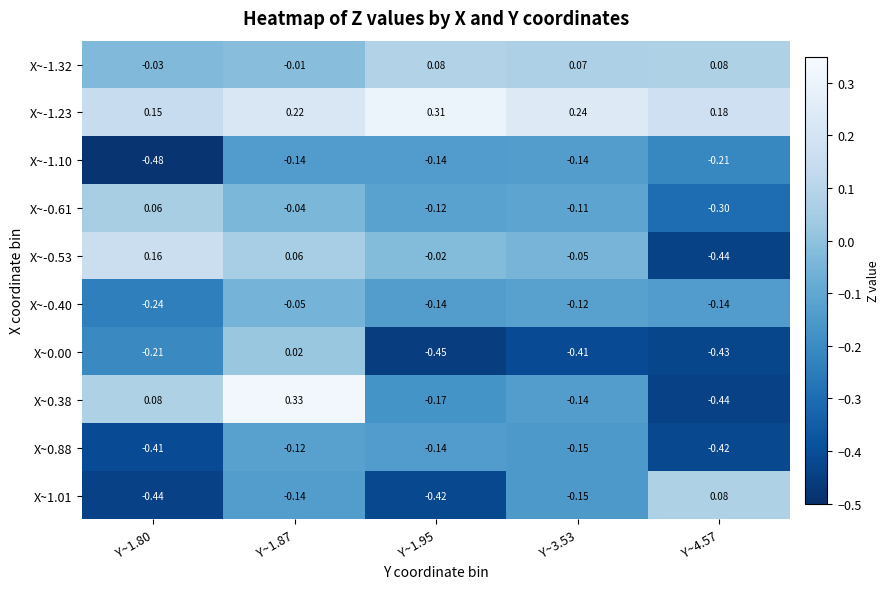

Is the value of X~-0.40 at Y~1.87 greater than the value of X~0.88 at Y~1.80?

Yes